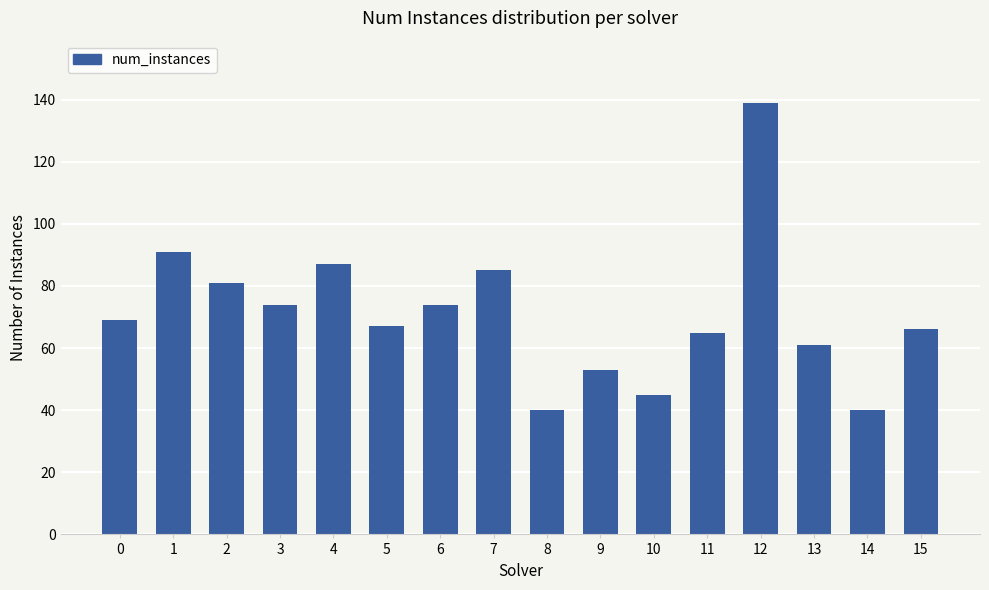

What is the change in value from 13 to 15?

+5